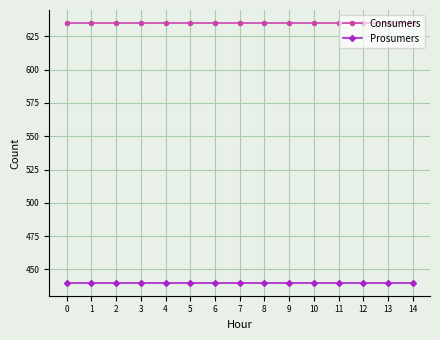

True or false: Prosumers has a value of 440 at 1.

True